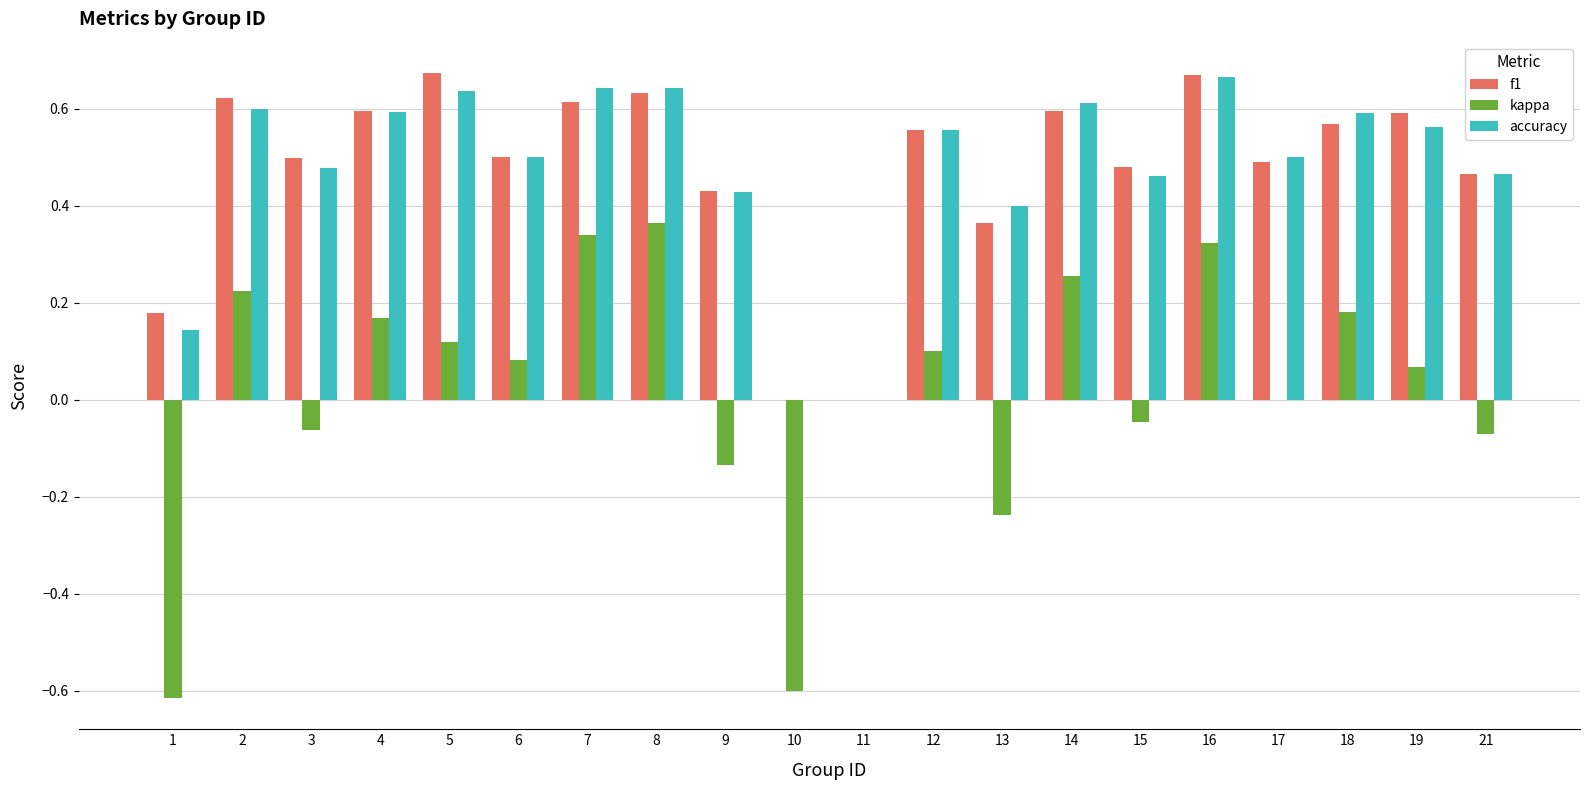

Are the bars grouped side by side (vs. stacked)?

Yes